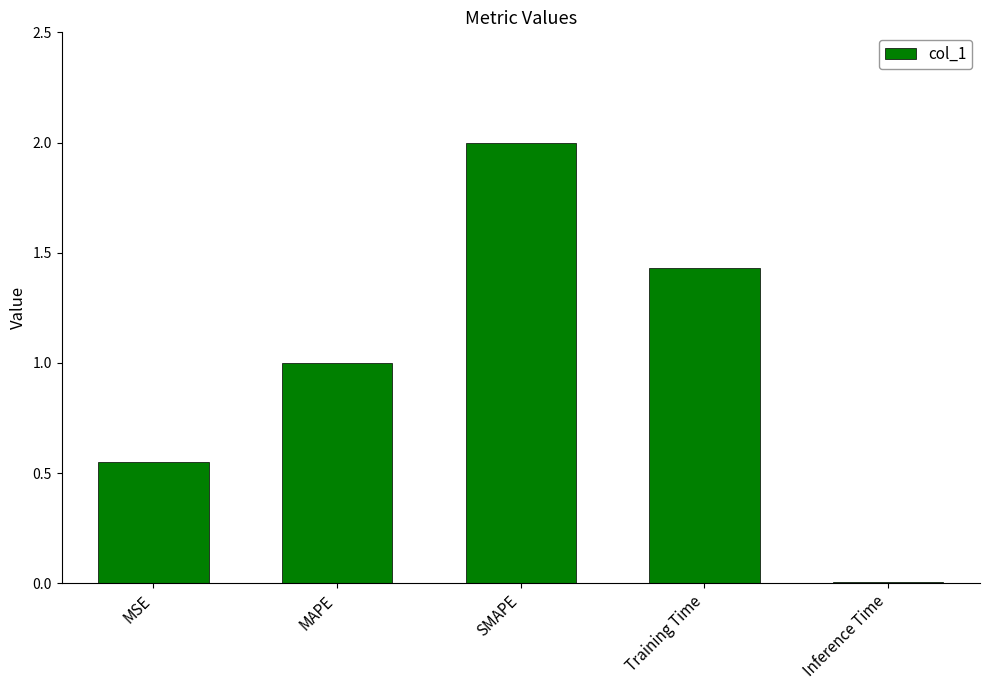

What is the average value?

1.0